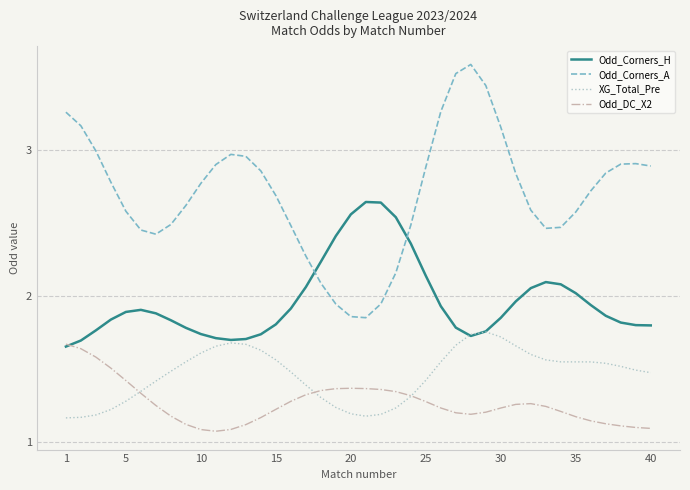

Which series has the largest total across all categories?

Odd_Corners_A